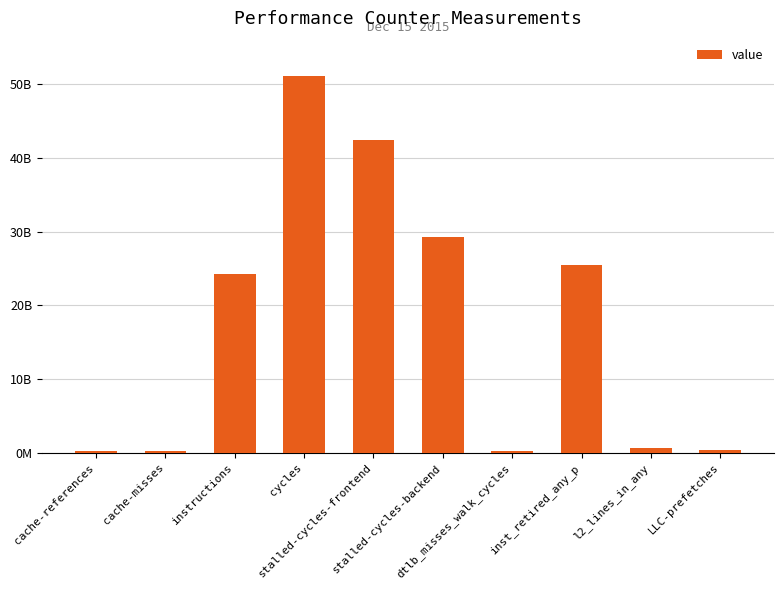

What is the minimum value shown in the chart?

201709303